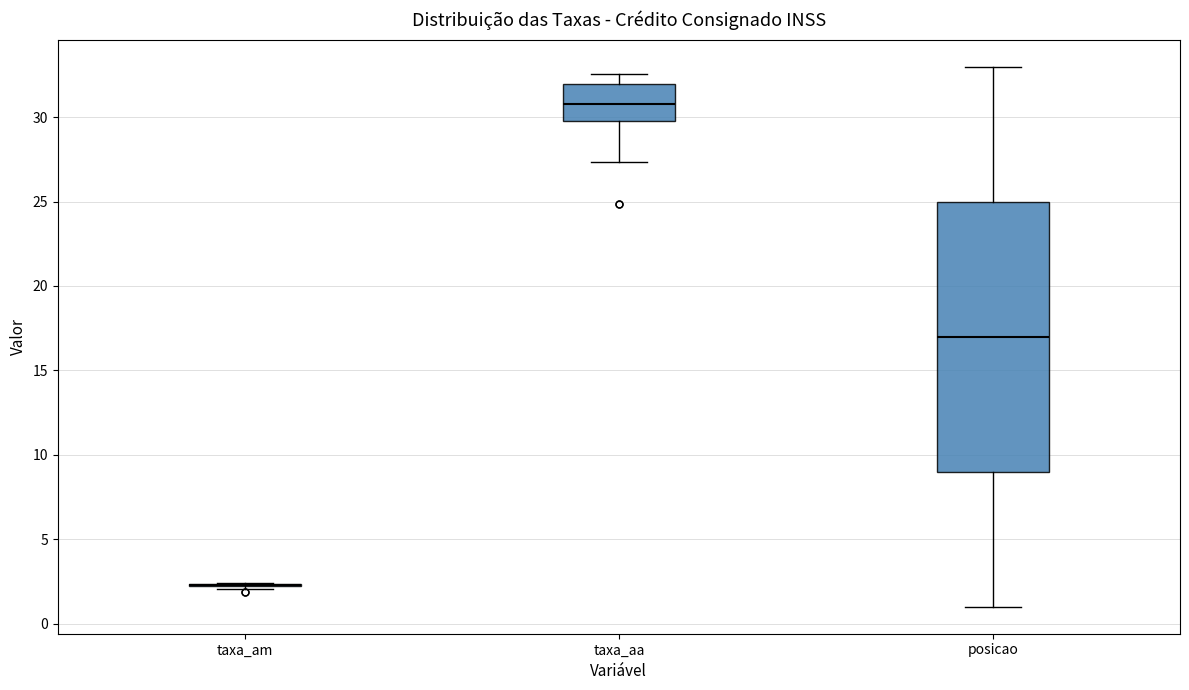

Reading left to right, transcribe this box plot: for each box, give where its median line is, the range the box spans, and where its two whiskers end, as read against the y-axis. The values are not printed on the chart, so give them approximately, as read against the axis.

taxa_am: box collapsed to a line at 2.5, whiskers 2.0 to 2.5
taxa_aa: median 31.0, box 30.0 to 32.0, whiskers 27.5 to 32.5
posicao: median 17.0, box 9.0 to 25.0, whiskers 1.0 to 33.0